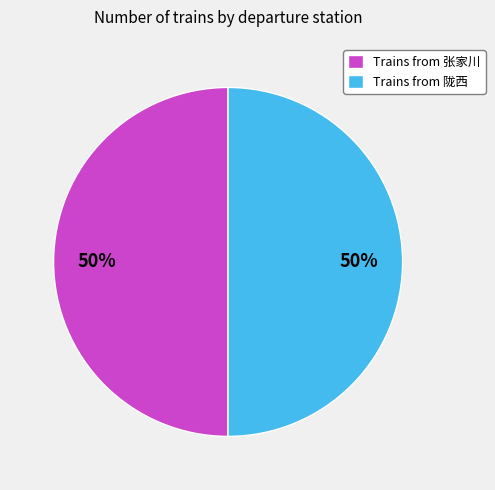

What percentage is the Trains from 陇西 slice, to the nearest percent?

50%